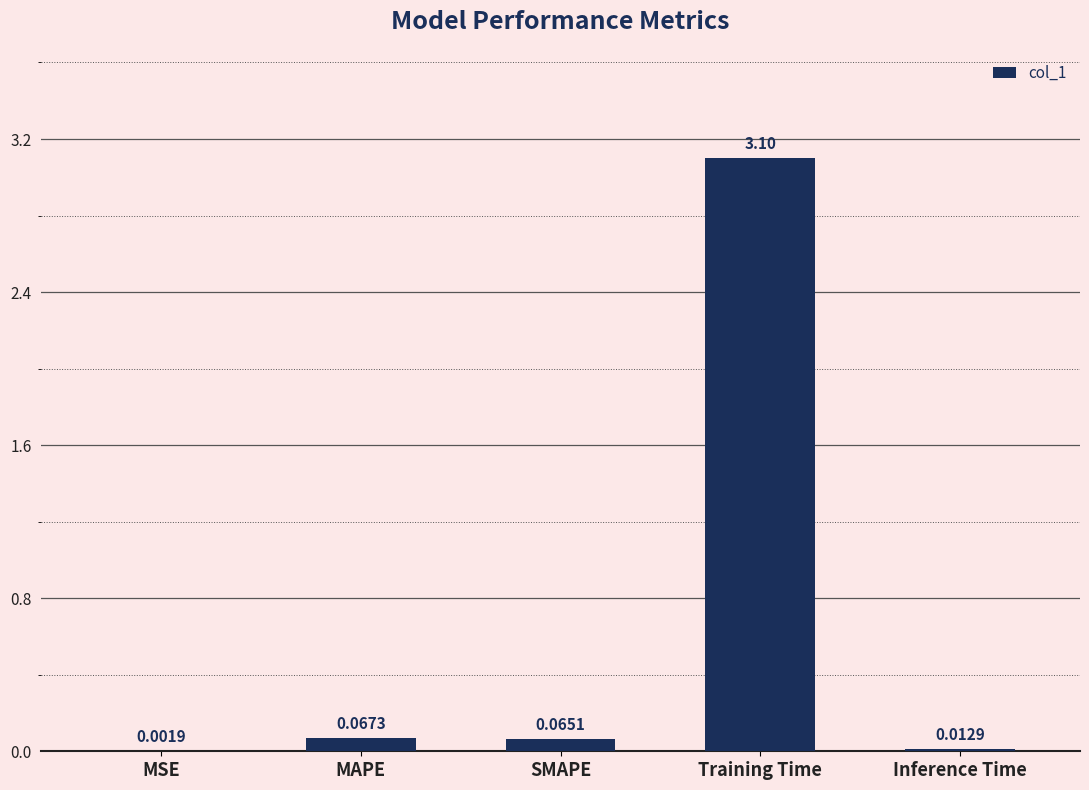

At which label is the value closest to 1?

MAPE